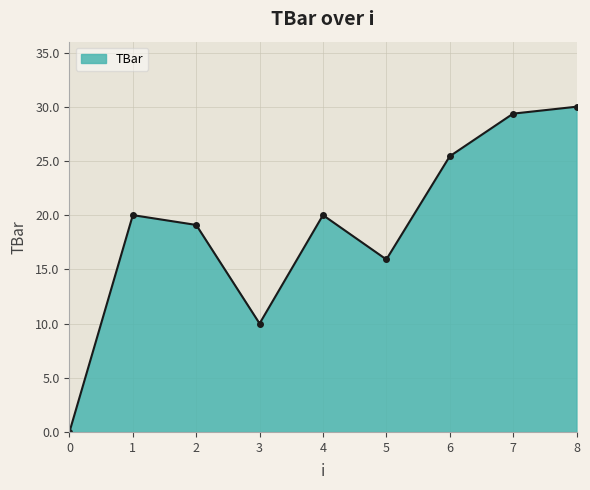

What is the change in value from 2 to 6?

+6.3